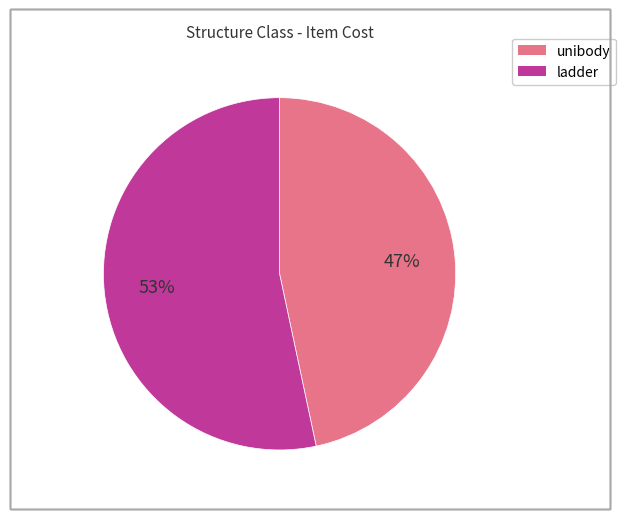

The ladder slice represents 64% of the pie. True or false?

False